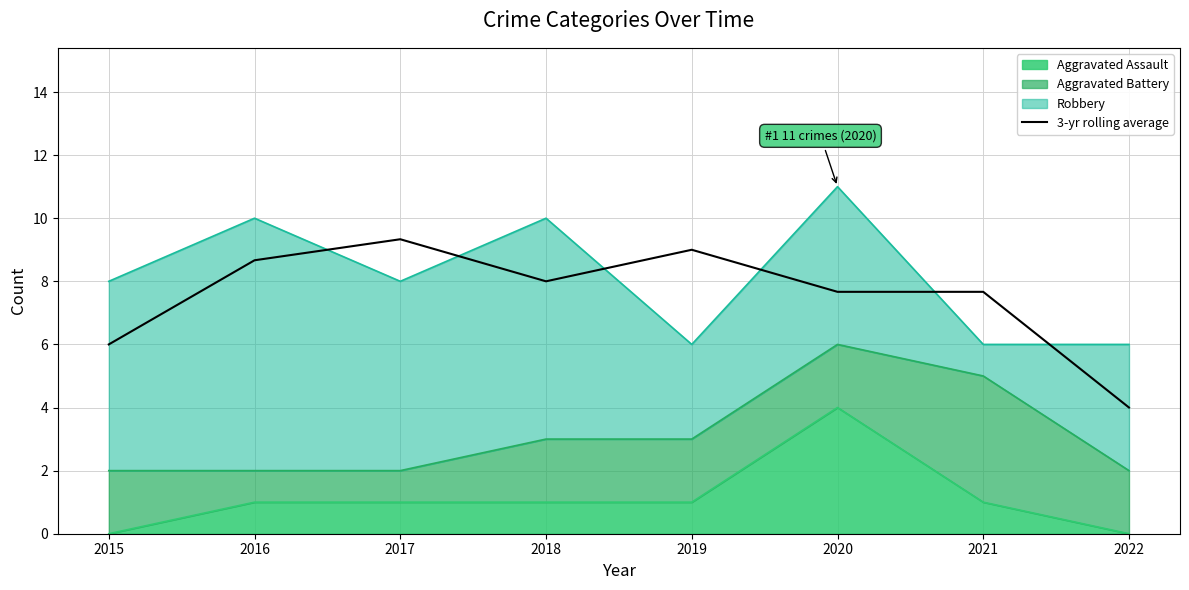

At which category does the data reach its first local peak?

2017